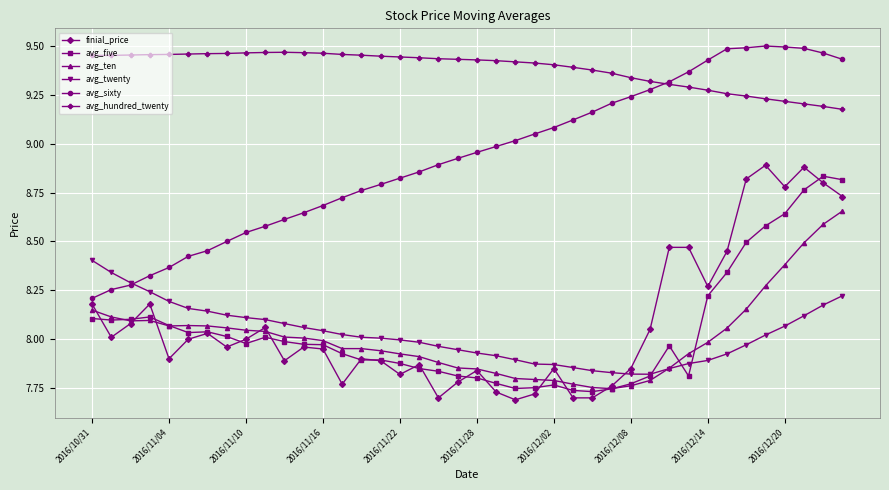

True or false: avg_sixty and avg_ten cross at least once.

False